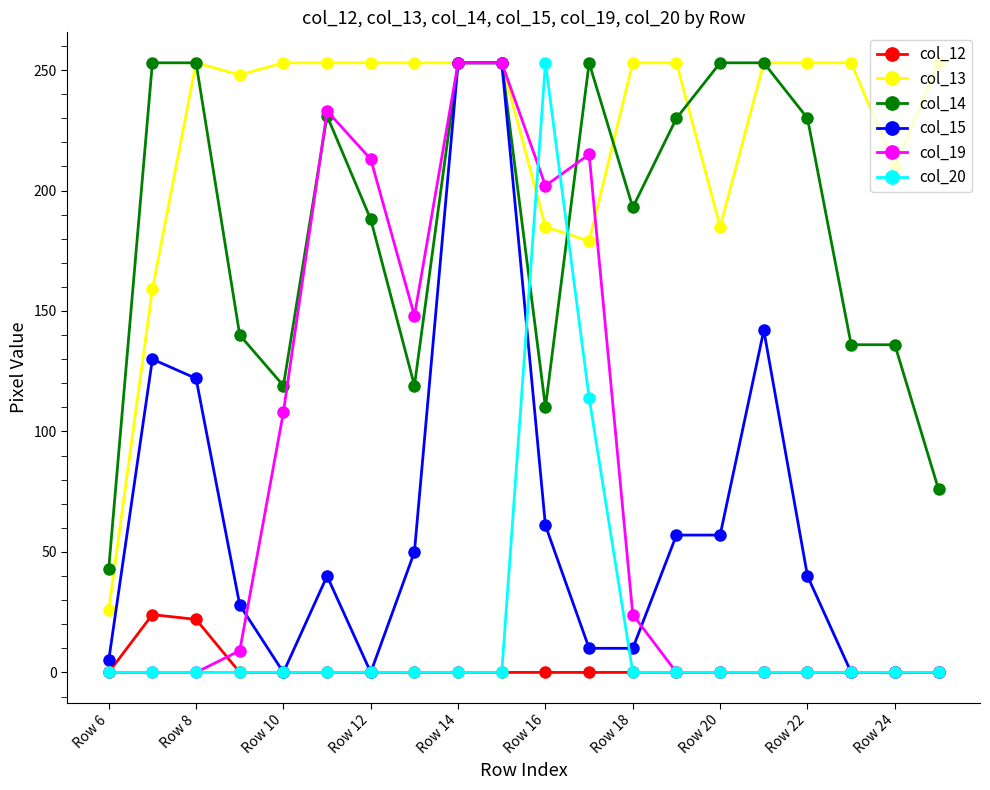

True or false: col_19 has more than 1 interior local peaks.

True